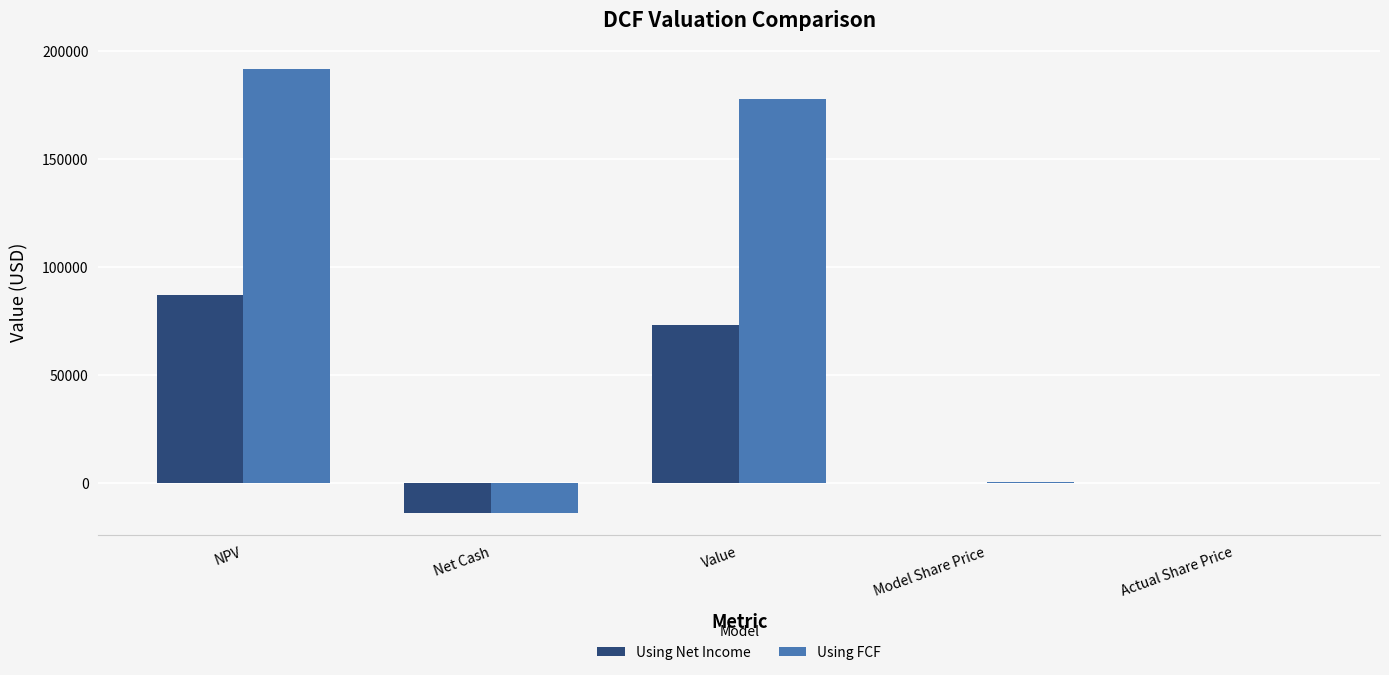

What is the maximum value shown in the chart?

191537.5